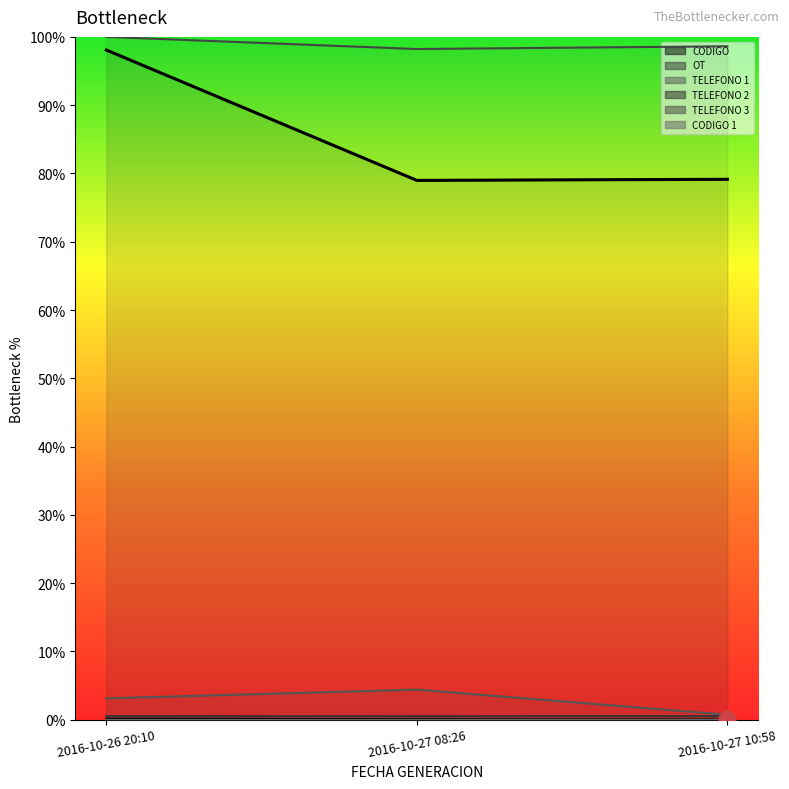

Which series has the largest total across all categories?

TELEFONO 3